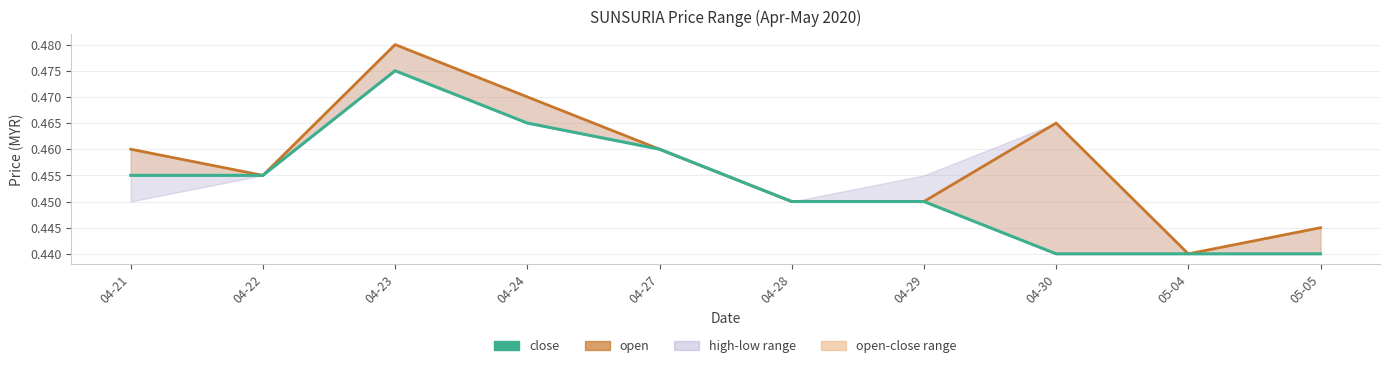

True or false: close has more than 2 interior local peaks.

False